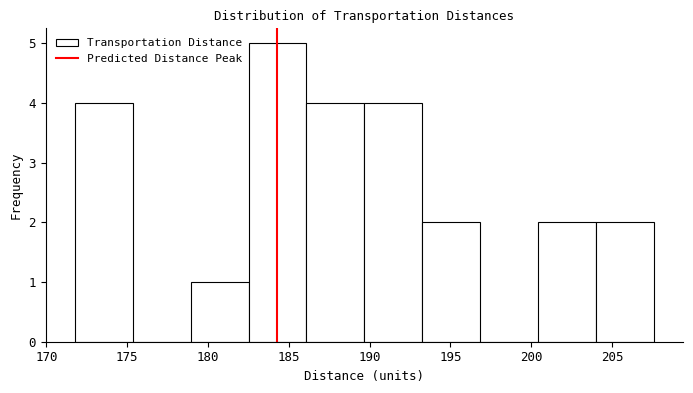

Reading left to right, transcribe this chart: for each bar, give the range it covers on the x-axis and its height. Neither the bar edges nor the heights are printed on the chart, so give them approximately, as read against the axes.

172.0 to 175.5: 4
175.5 to 179.0: 0
179.0 to 182.5: 1
182.5 to 186.0: 5
186.0 to 189.5: 4
189.5 to 193.5: 4
193.5 to 197.0: 2
197.0 to 200.5: 0
200.5 to 204.0: 2
204.0 to 207.5: 2